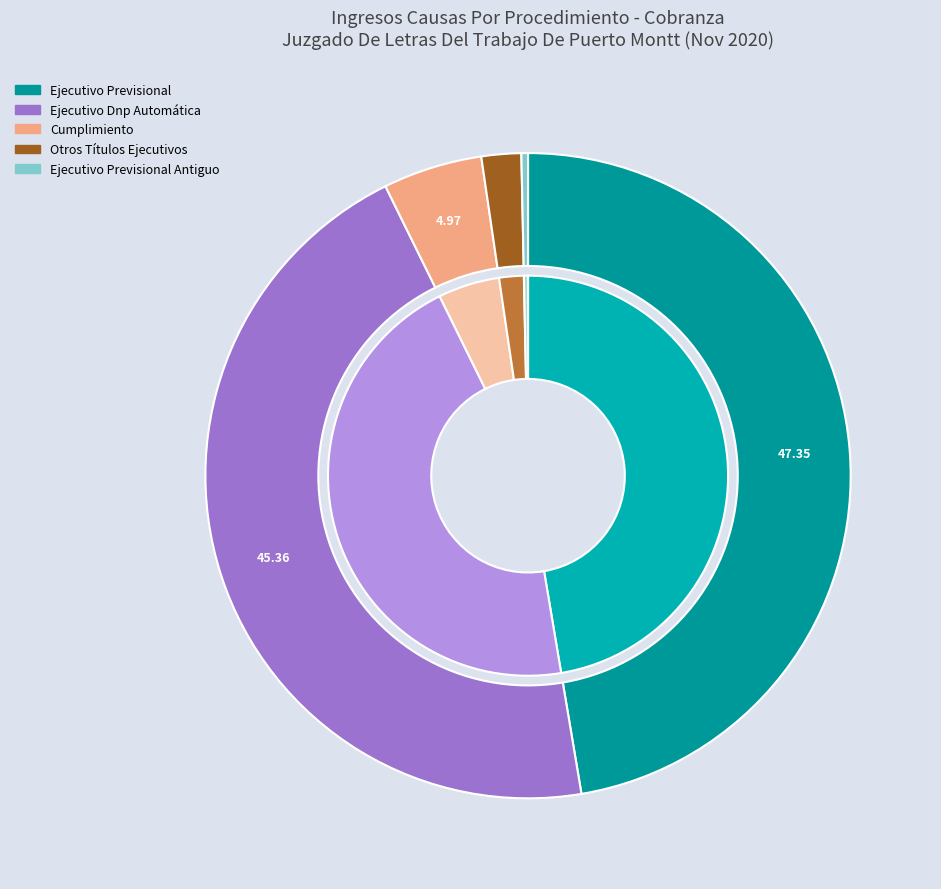

To the nearest percent, what is the average slice percentage?

20%